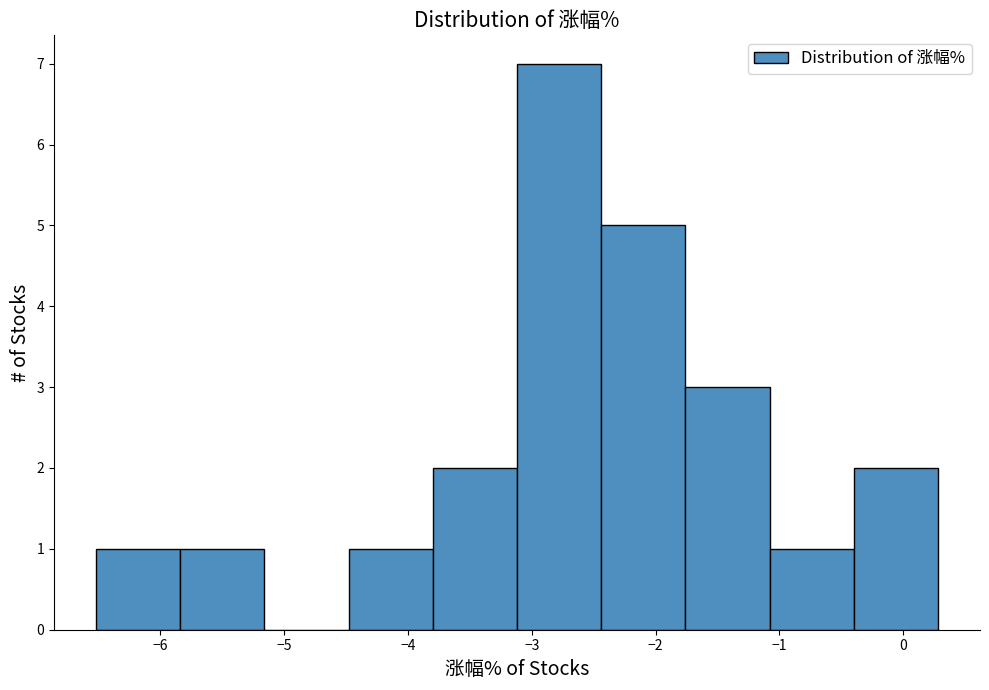

How tall is the bar that spans -0.40 to 0.28 on the x-axis? Neither the bar edges nor the heights are printed on the chart, so give them approximately, as read against the axes.

2